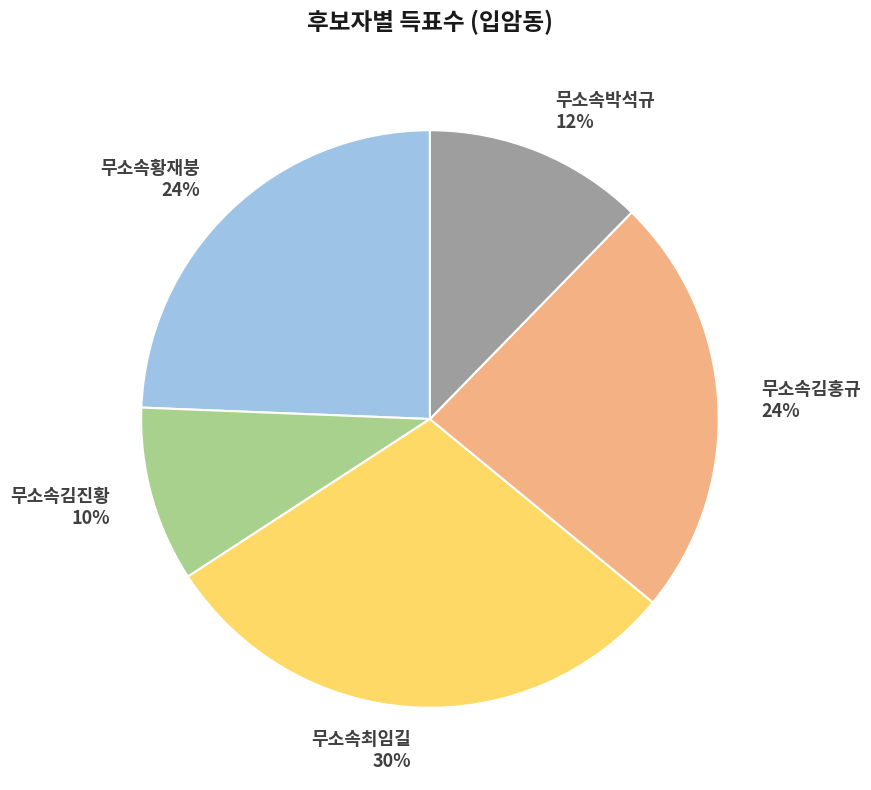

Between 무소속박석규 and 무소속김홍규, which is larger?

무소속김홍규